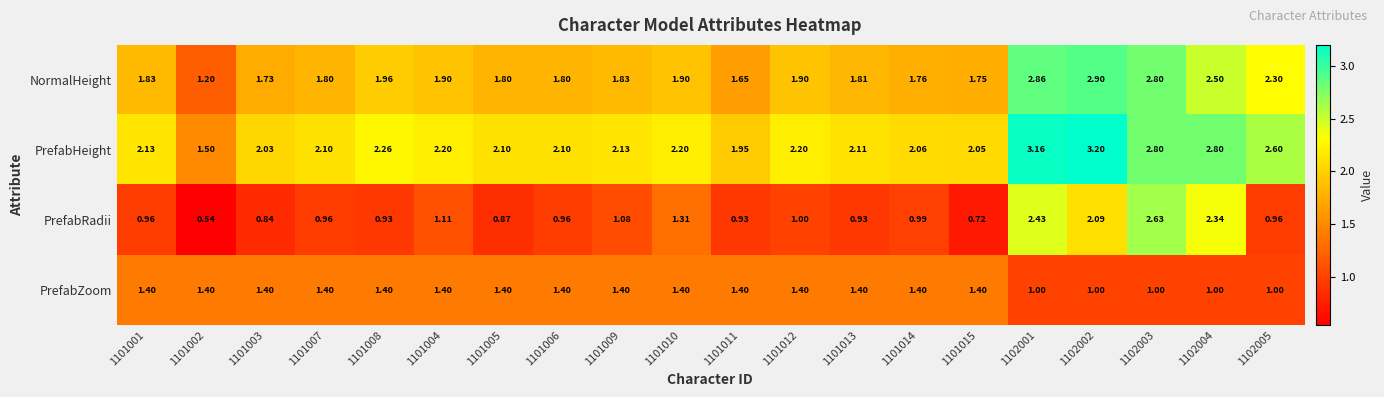

Is the value of NormalHeight at 1101006 greater than the value of PrefabHeight at 1101009?

No